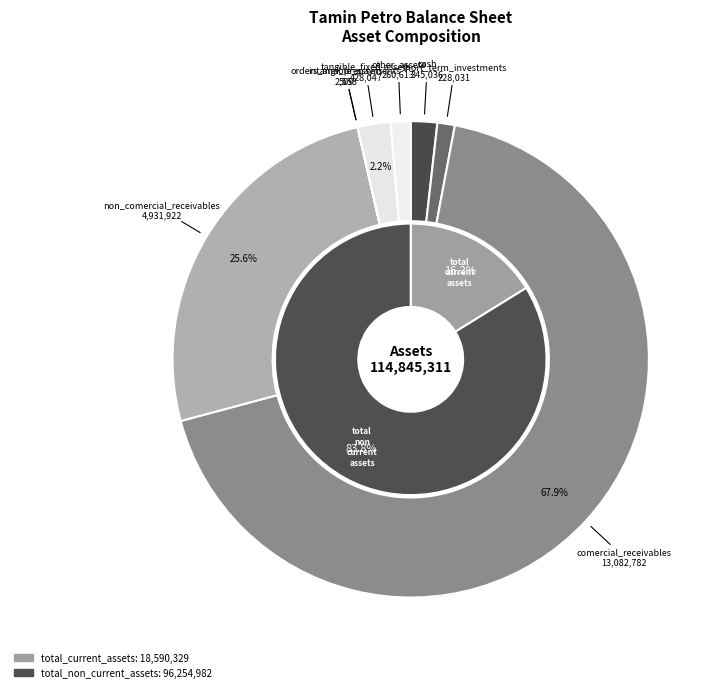

To the nearest percent, what is the difference between the orders_and_prepayments and cash slice percentages?

2%